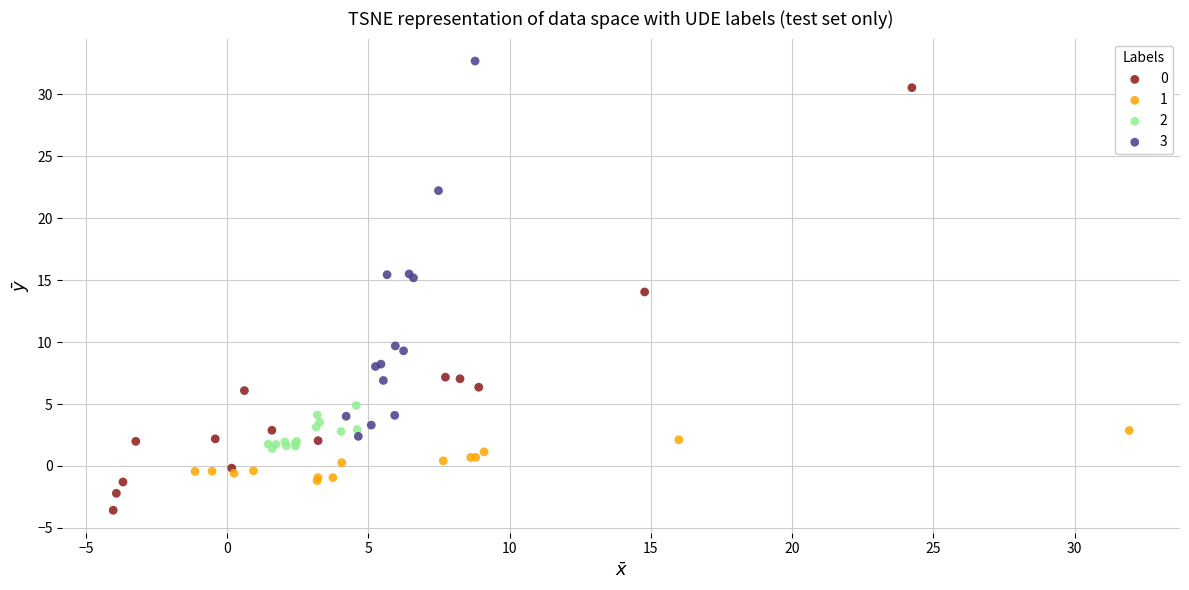

Which series has the largest Y range (max minus min)?

0